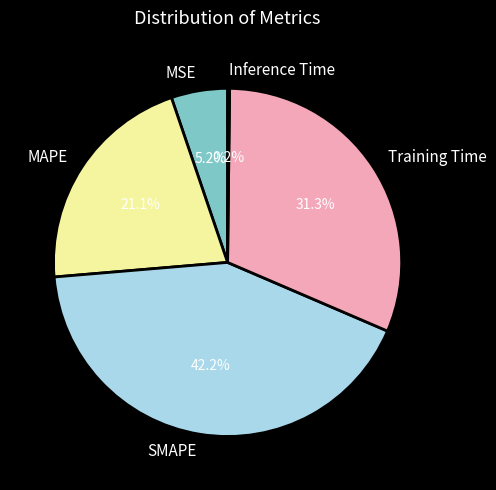

Is there any slice that represents more than half of the pie?

No